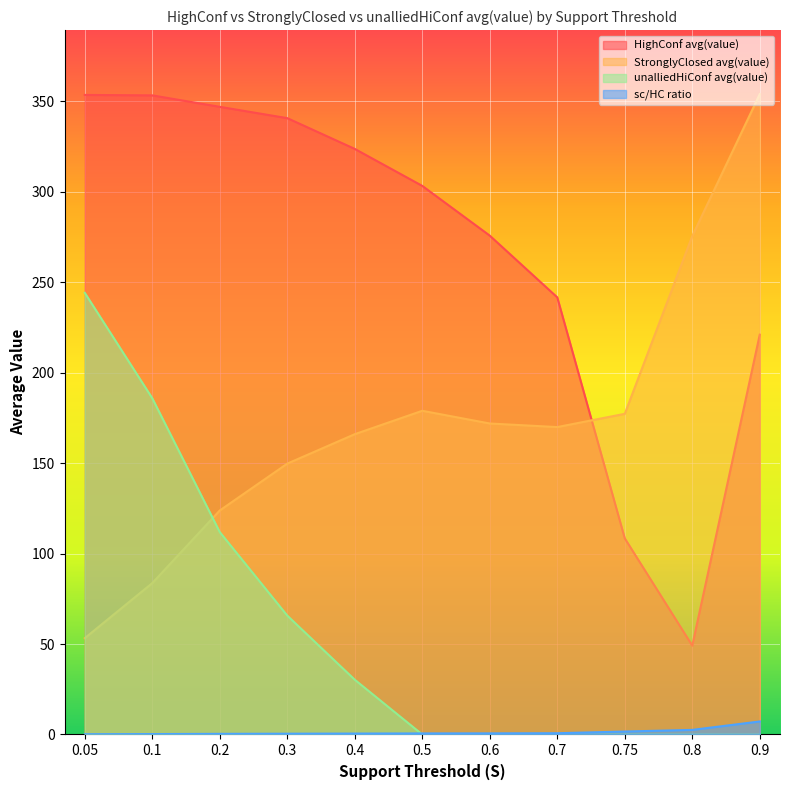

True or false: sc/HC ratio and HighConf avg(value) cross at least once.

False